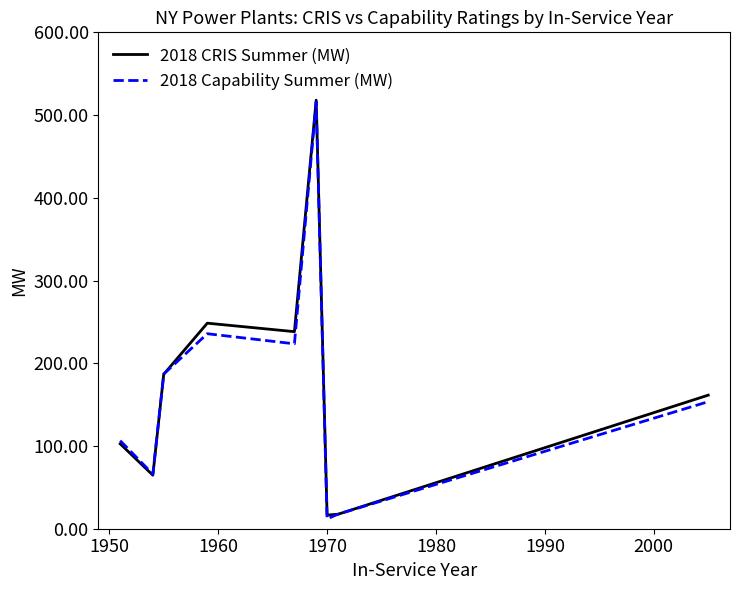

What are all the series names shown in the legend?

2018 CRIS Summer (MW), 2018 Capability Summer (MW)